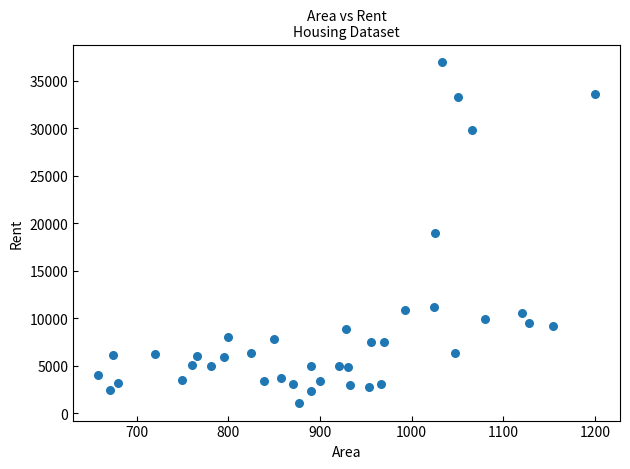

What is the range of X values (max minus min)?

542